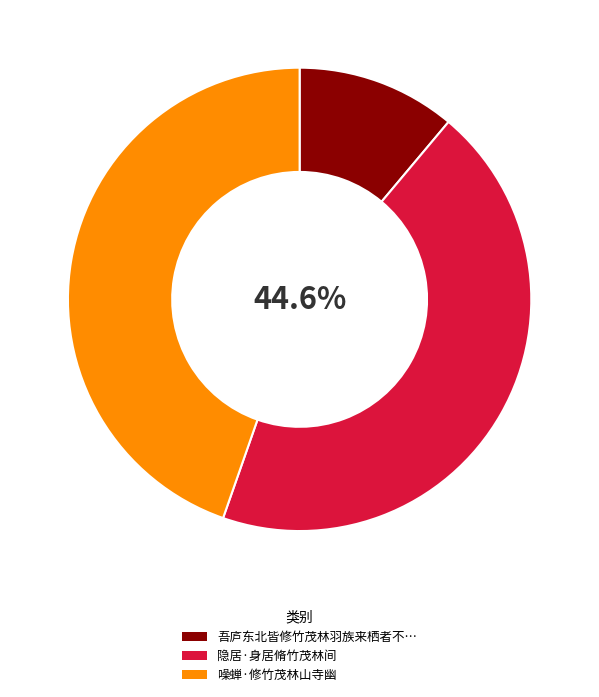

Does 吾庐东北皆修竹茂林羽族来栖者不可数计感而 represent more than half of the total?

No